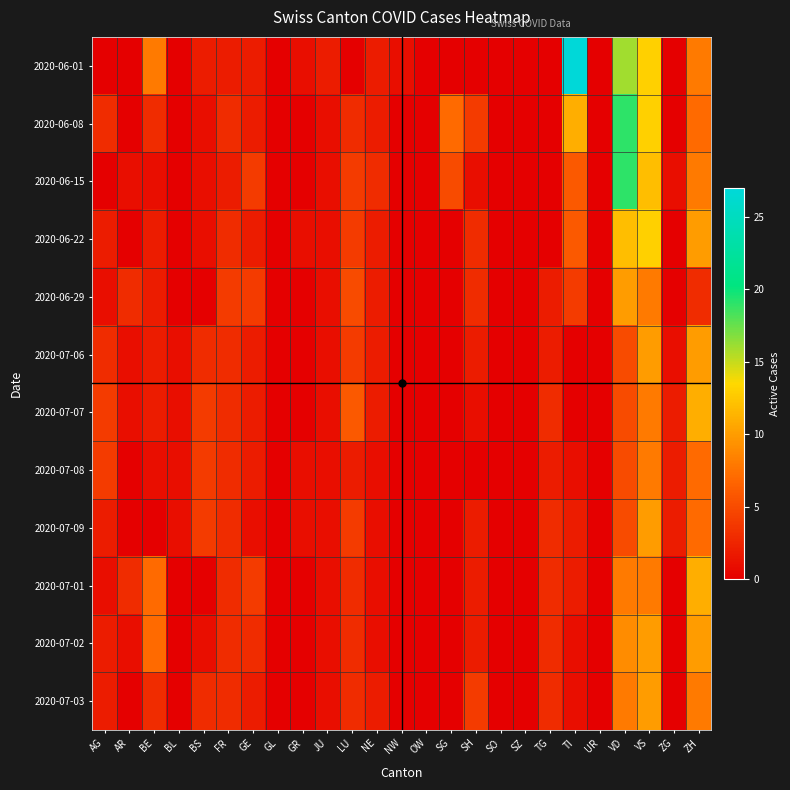

Rank the series by their maximum value, from highest to lowest.

2020-06-01, 2020-06-08, 2020-06-15, 2020-06-22, 2020-07-07, 2020-07-01, 2020-06-29, 2020-07-06, 2020-07-09, 2020-07-02, 2020-07-03, 2020-07-08